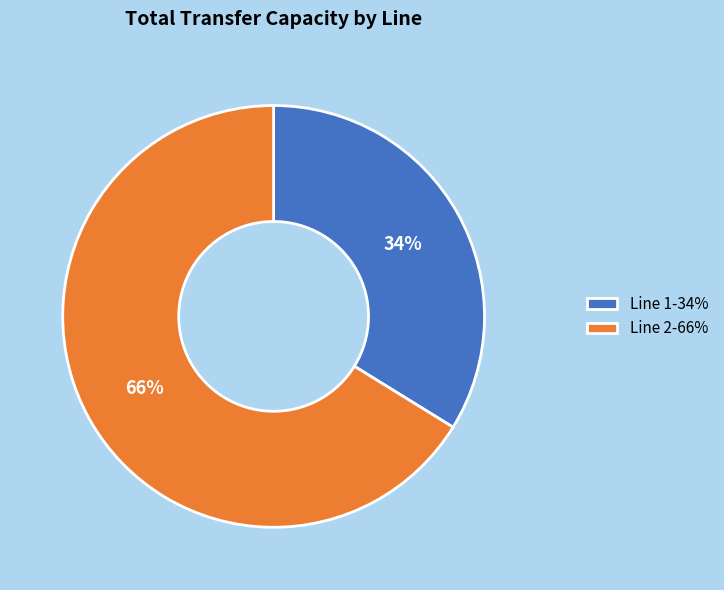

Approximately how many times larger is the value at Line 1-34% compared to Line 2-66%?

0.5